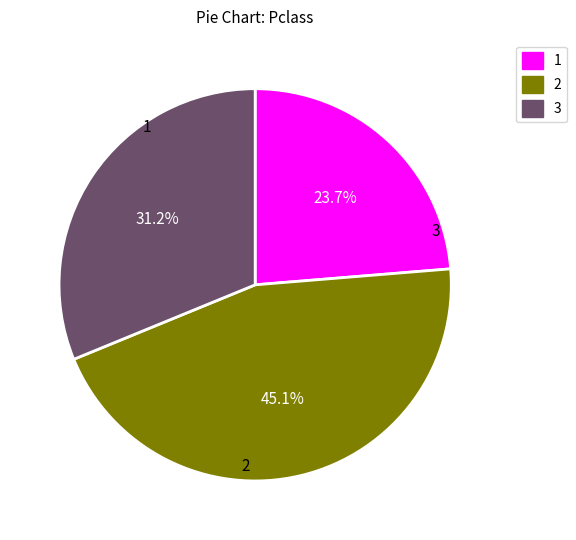

Do 1 and 2 together represent more than half of the pie?

Yes